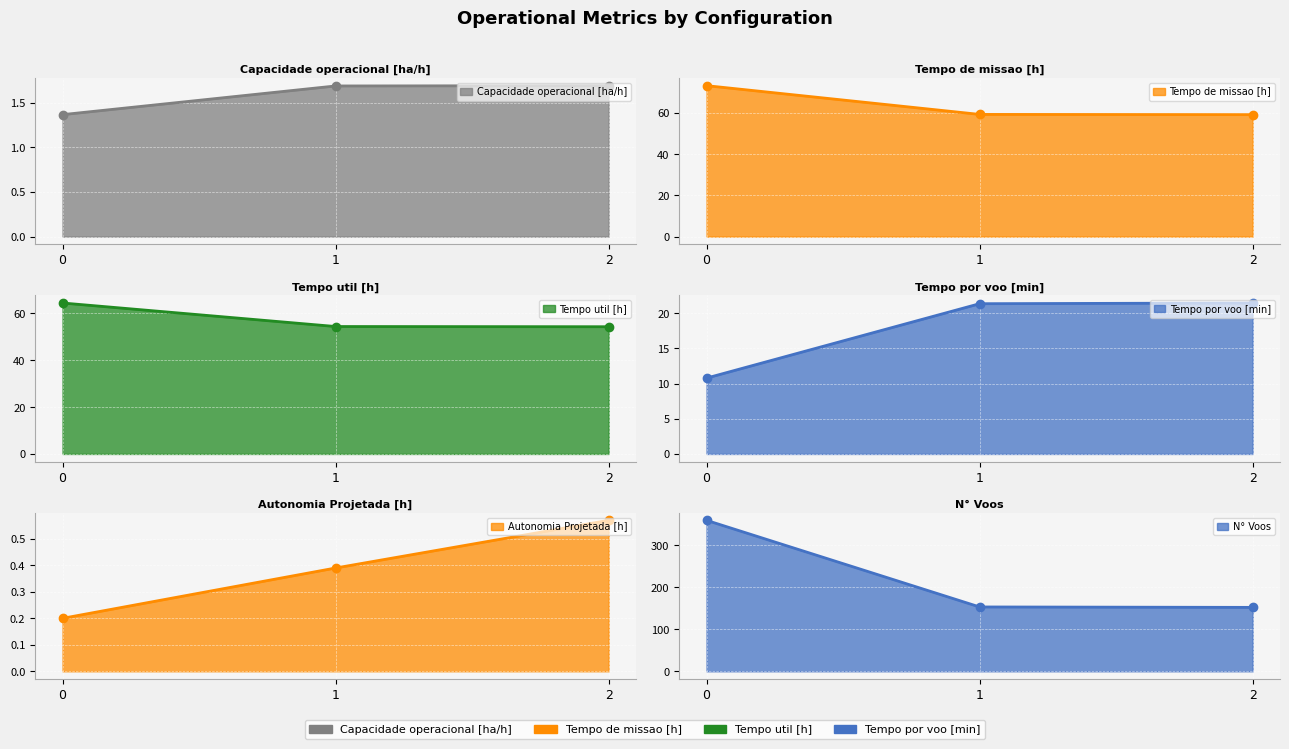

How many lines are shown in the chart?

6